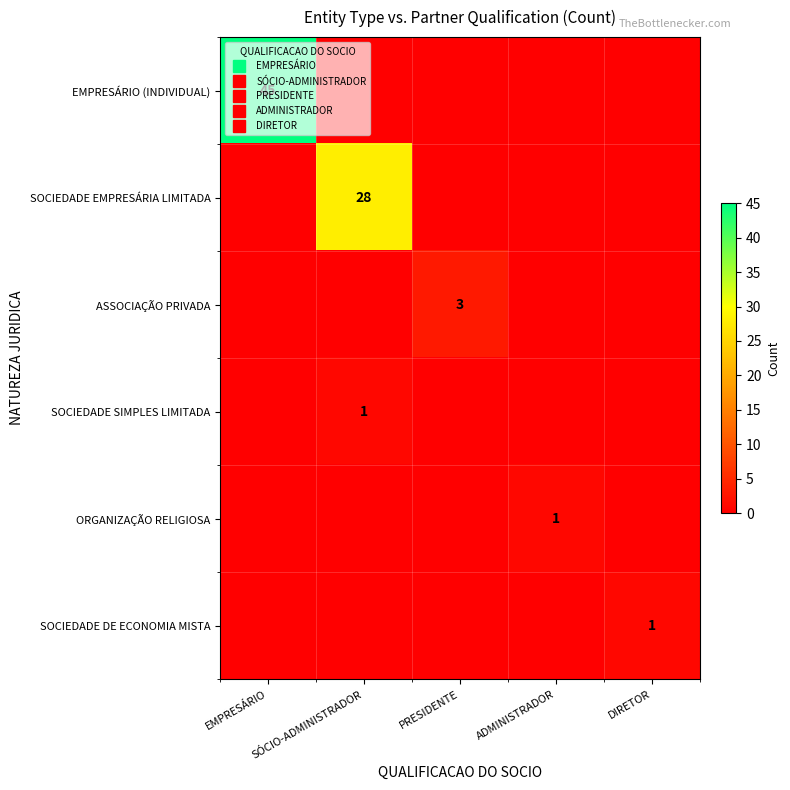

How many ORGANIZAÇÃO RELIGIOSA values are between 0 and 1?

5